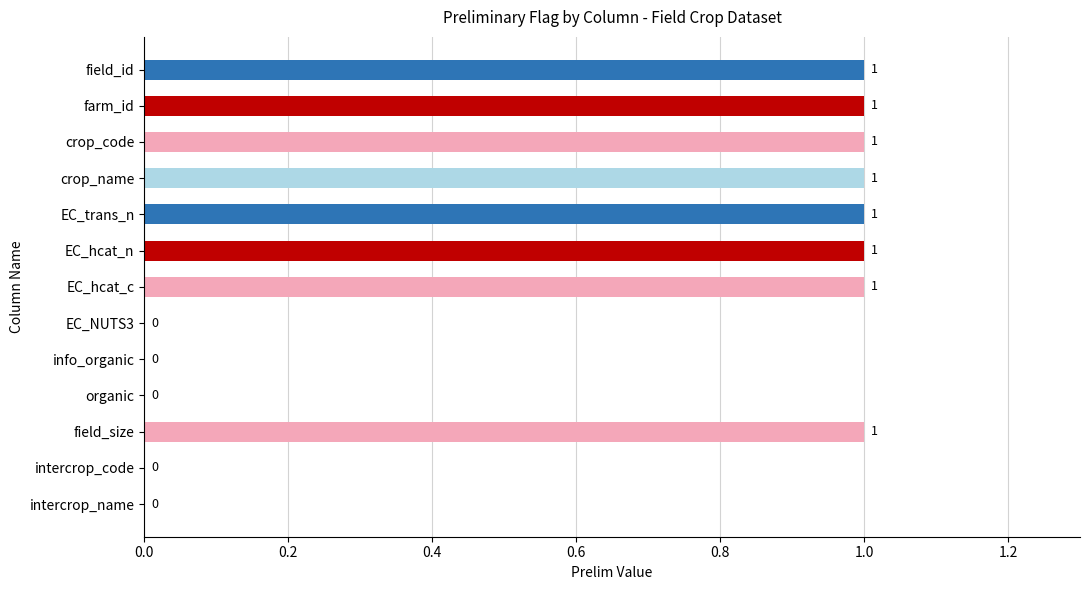

Reading top to bottom, extract all data points from this chart.

field_id=1	farm_id=1	crop_code=1	crop_name=1	EC_trans_n=1	EC_hcat_n=1	EC_hcat_c=1	EC_NUTS3=0	info_organic=0	organic=0	field_size=1	intercrop_code=0	intercrop_name=0